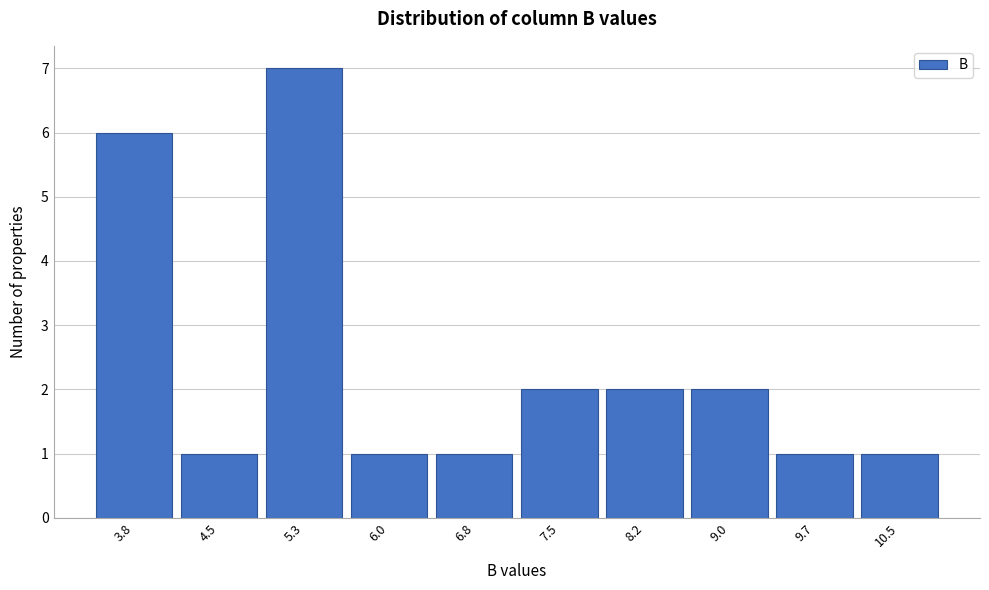

Reading right to left, extract all data points from this chart.

1	1	2	2	2	1	1	7	1	6